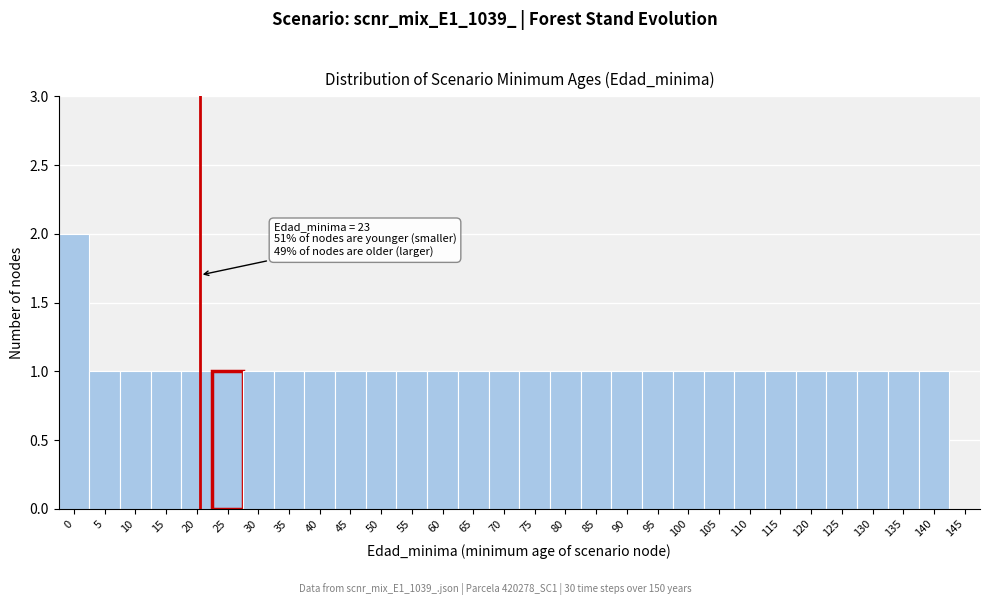

Reading left to right, extract all data points from this chart.

0=2	5=1	10=1	15=1	20=1	25=1	30=1	35=1	40=1	45=1	50=1	55=1	60=1	65=1	70=1	75=1	80=1	85=1	90=1	95=1	100=1	105=1	110=1	115=1	120=1	125=1	130=1	135=1	140=1	145=0